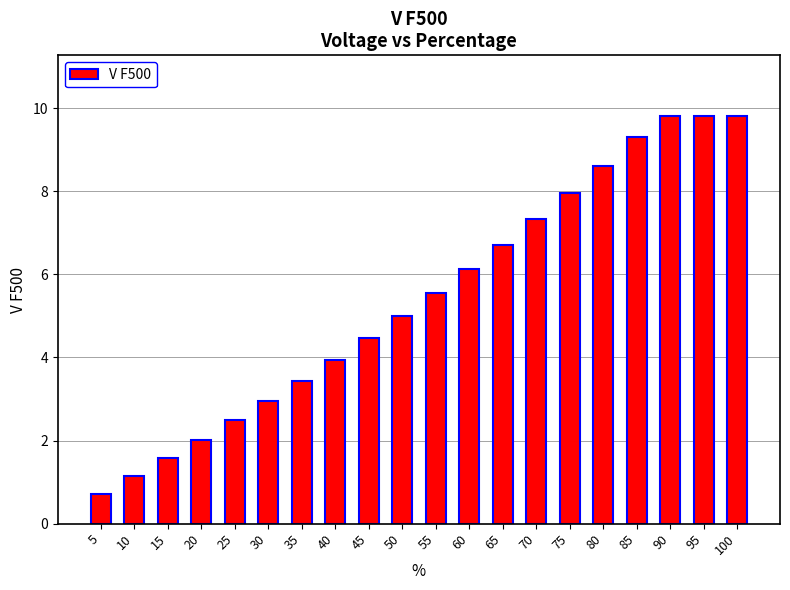

True or false: the data shows 7.3 at 70.

True